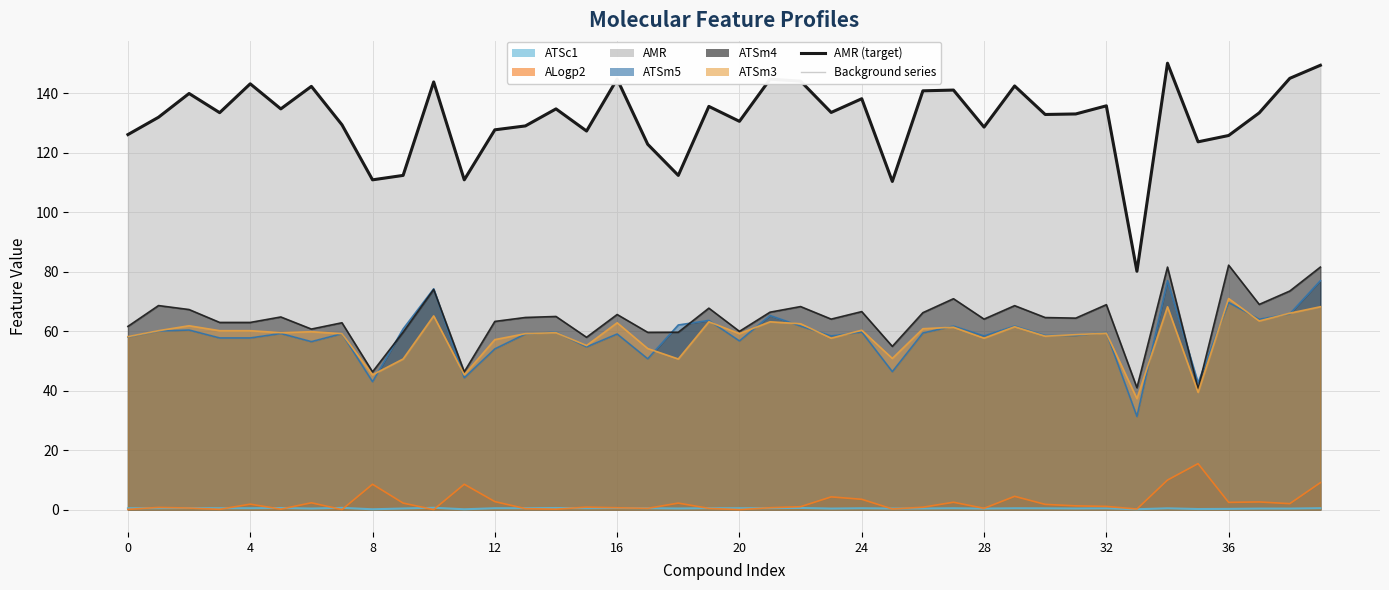

What is the difference between the maximum and minimum values?

70.0